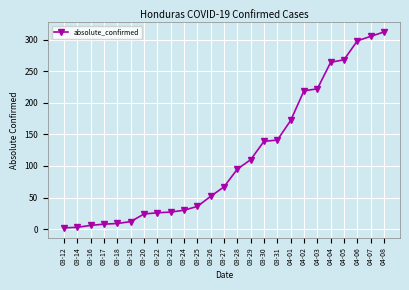

What is the change in value from 03-19 to 04-06?

+286